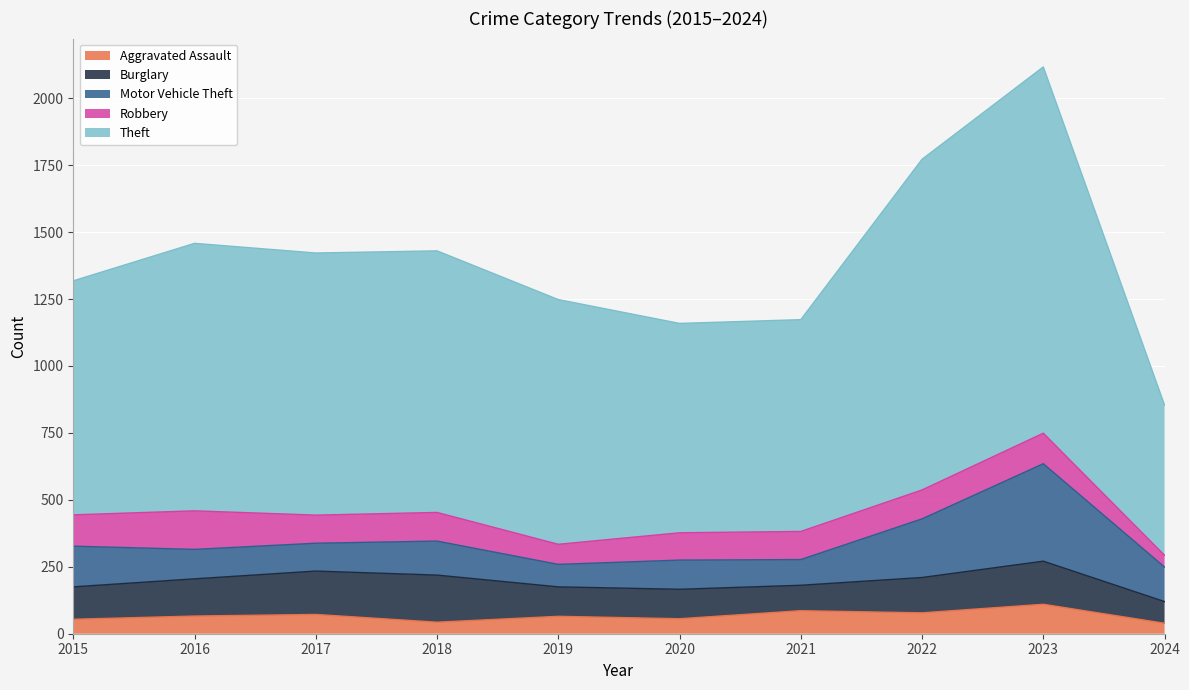

At which label does Burglary reach its minimum?

2024